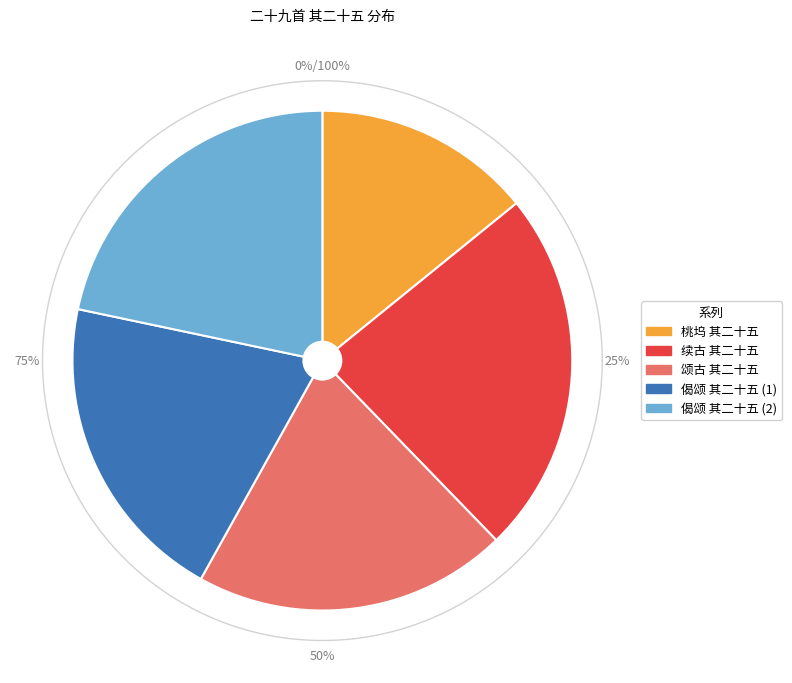

To the nearest percent, what is the average slice percentage?

20%